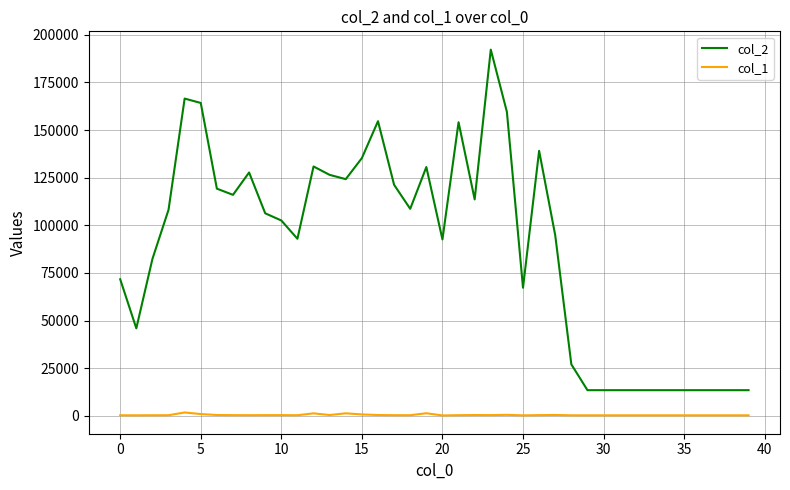

Which series has the largest range (max minus min)?

col_2